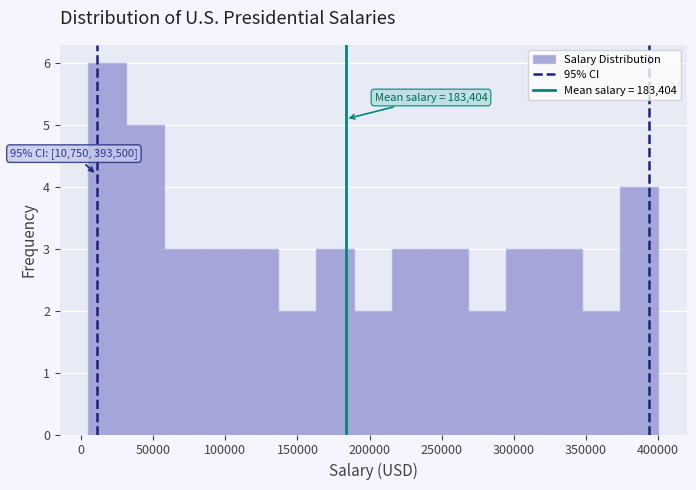

Which range on the x-axis has the tallest bar?

5000 to 30000